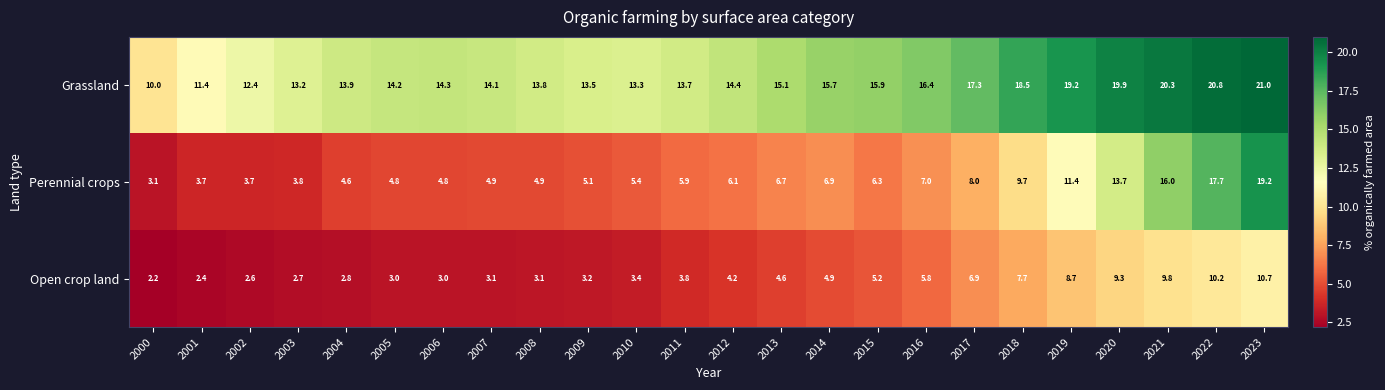

What is the sum of the Grassland values at 2005 and 2023?

35.2